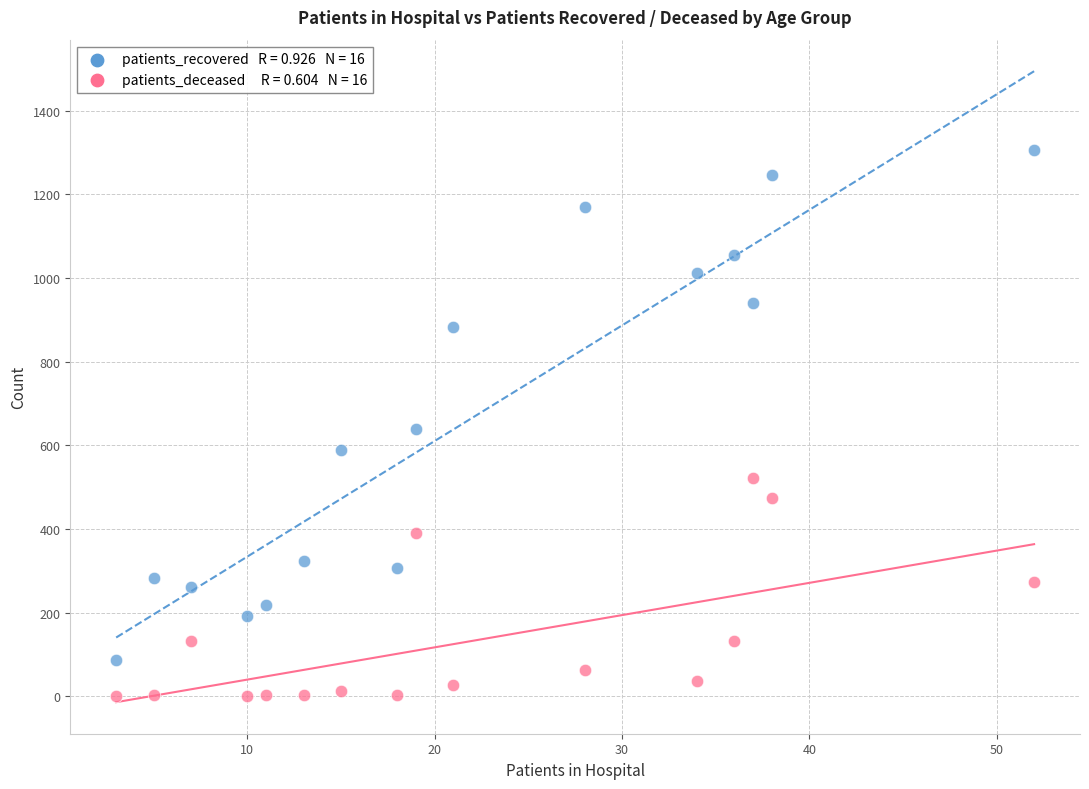

Across all data points, what is the range of X values (max minus min)?

49